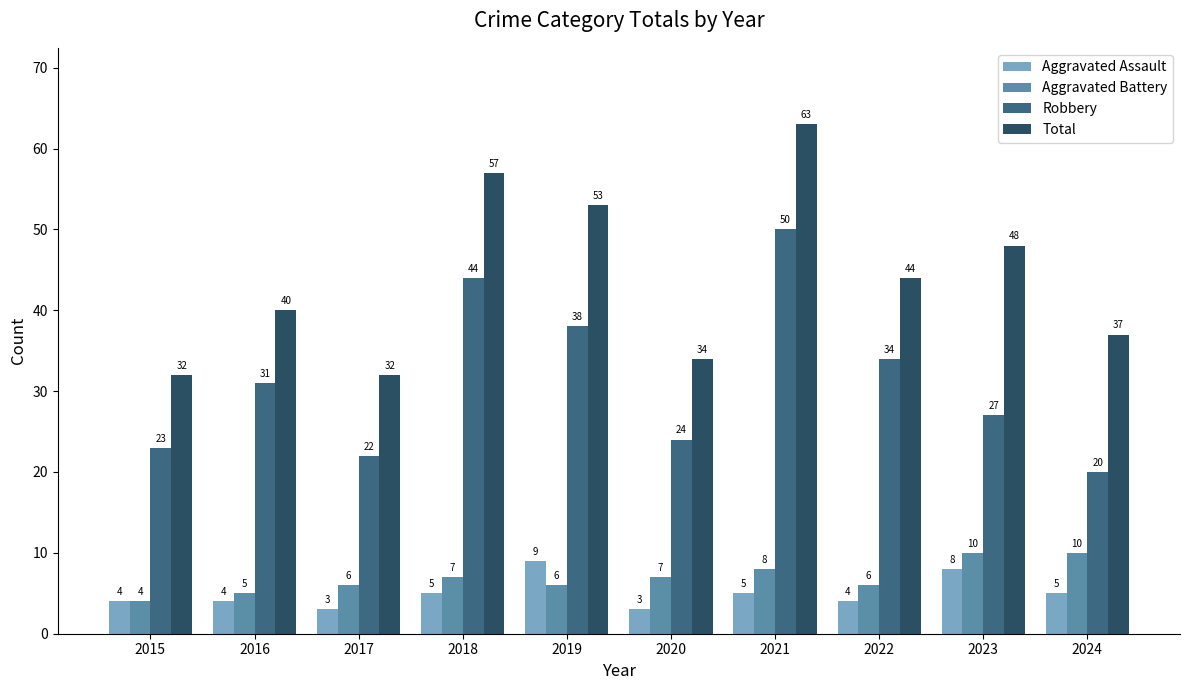

What is the average value of the Total series?

44